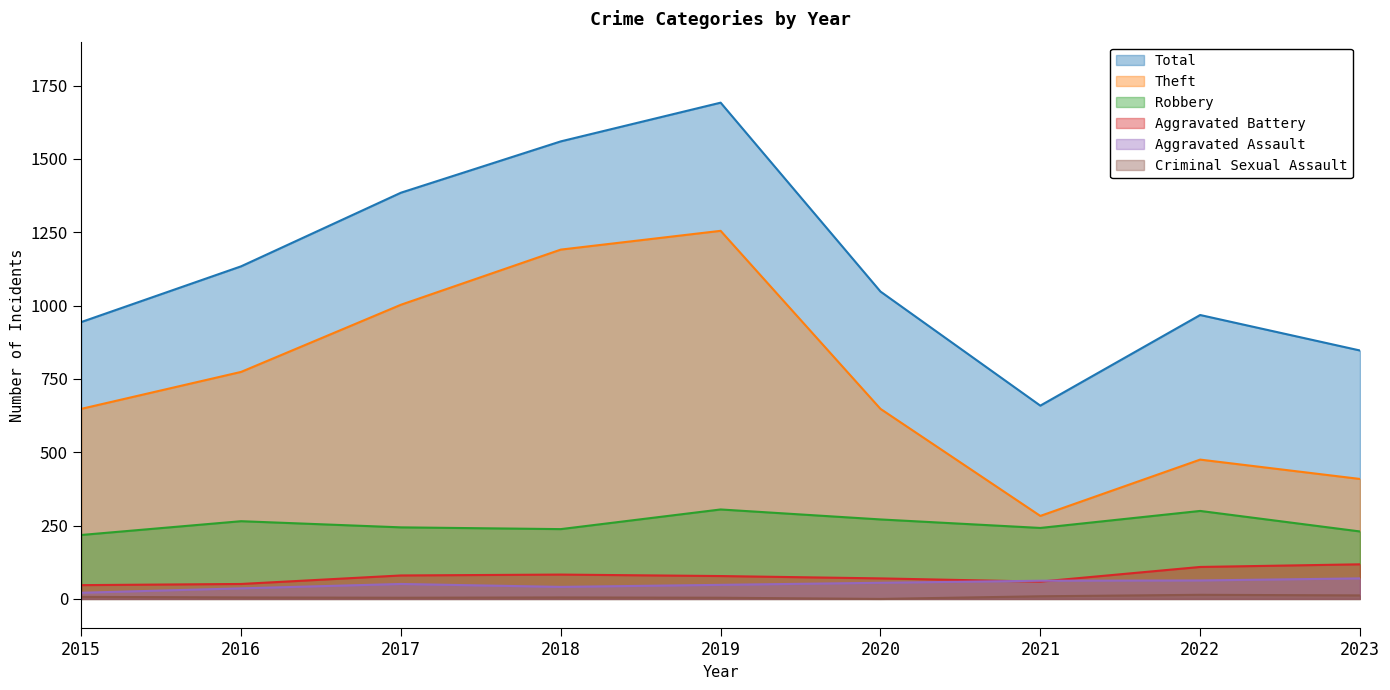

Reading left to right, what are all the values shown in this chart?

Theft: 2015=648	2016=774	2017=1003	2018=1191	2019=1255	2020=648	2021=283	2022=475	2023=409
Robbery: 2015=218	2016=265	2017=244	2018=238	2019=305	2020=271	2021=242	2022=300	2023=230
Aggravated Battery: 2015=47	2016=51	2017=80	2018=83	2019=78	2020=70	2021=59	2022=109	2023=118
Aggravated Assault: 2015=21	2016=36	2017=51	2018=41	2019=48	2020=55	2021=62	2022=63	2023=70
Criminal Sexual Assault: 2015=7	2016=5	2017=4	2018=5	2019=4	2020=0	2021=9	2022=14	2023=12
Total: 2015=944	2016=1134	2017=1385	2018=1560	2019=1692	2020=1048	2021=659	2022=968	2023=847